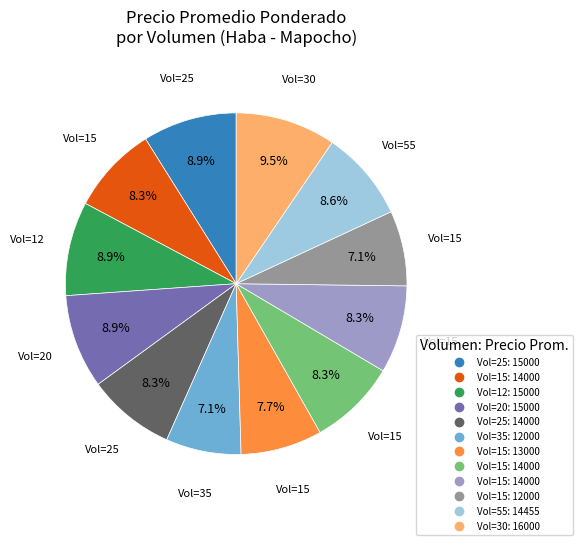

Is there any slice that represents more than half of the pie?

No